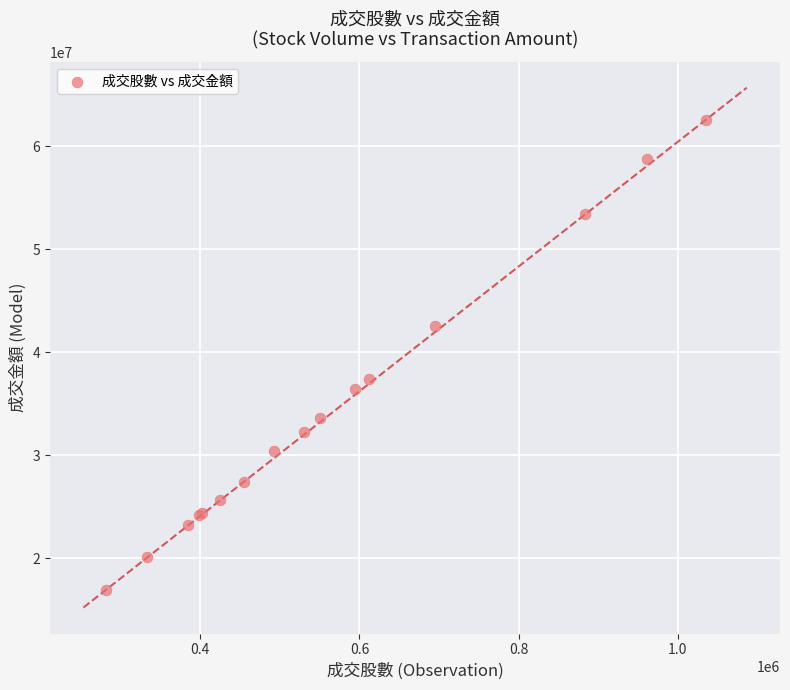

What Y value in the scatter plot is closest to 39735802?

37449248